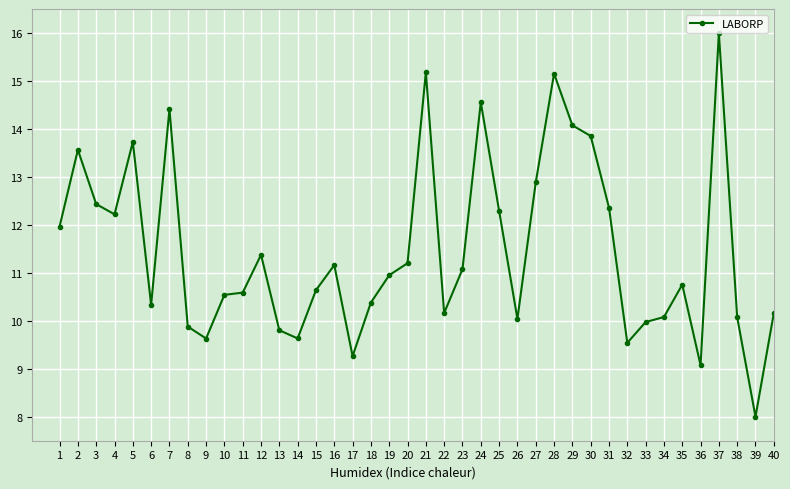

What is the greatest value displayed?

16.0